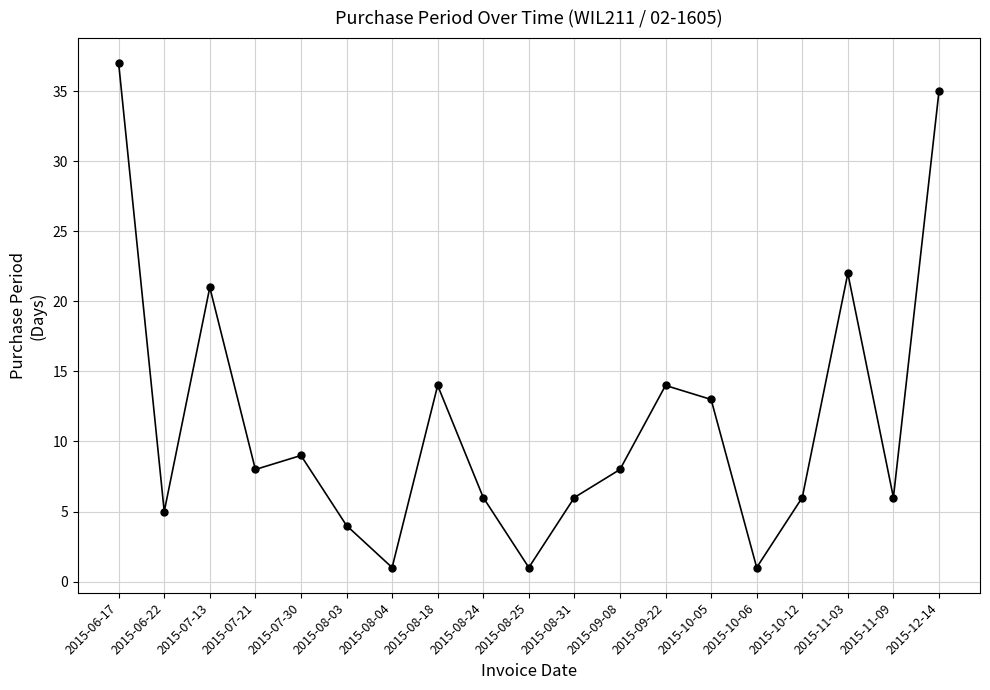

The chart shows a value of 6 at 2015-08-31. True or false?

True